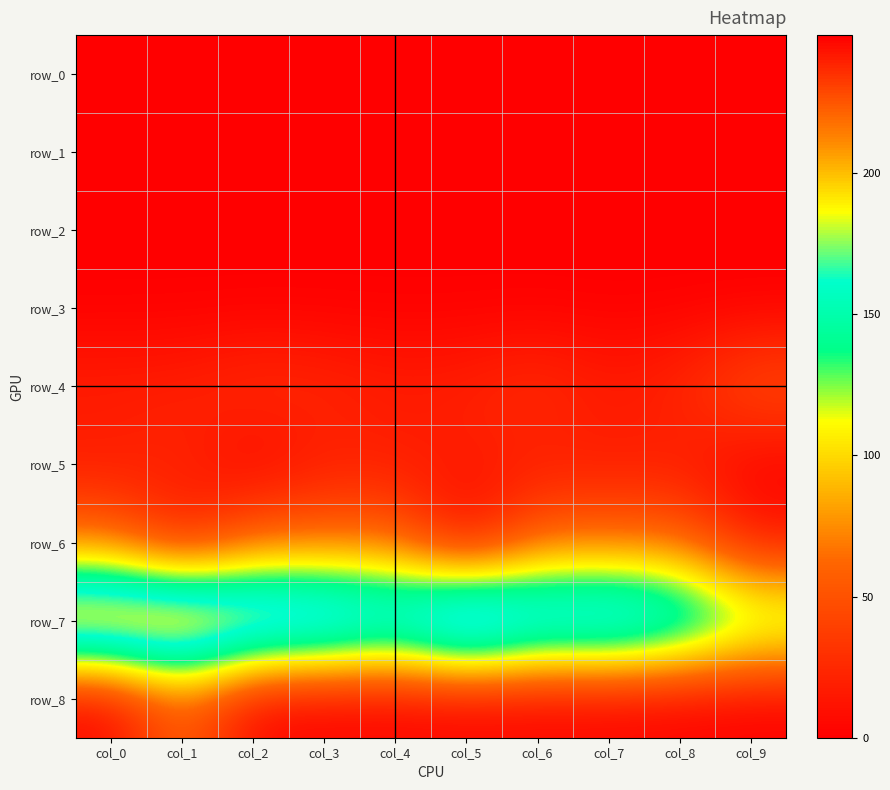

What is the difference between the row_4 values at col_7 and col_9?

33.7